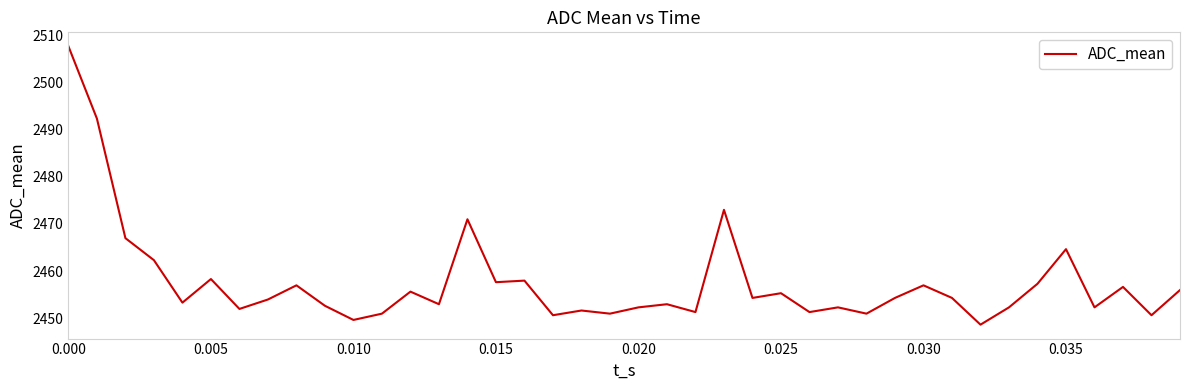

Reading left to right, transcribe all the data shown in this chart.

2507.7	2492.3	2467.0	2462.3	2453.3	2458.3	2452.0	2454.0	2457.0	2452.7	2449.7	2451.0	2455.7	2453.0	2471.0	2457.7	2458.0	2450.7	2451.7	2451.0	2452.3	2453.0	2451.3	2473.0	2454.3	2455.3	2451.3	2452.3	2451.0	2454.3	2457.0	2454.3	2448.7	2452.3	2457.3	2464.7	2452.3	2456.7	2450.7	2456.0